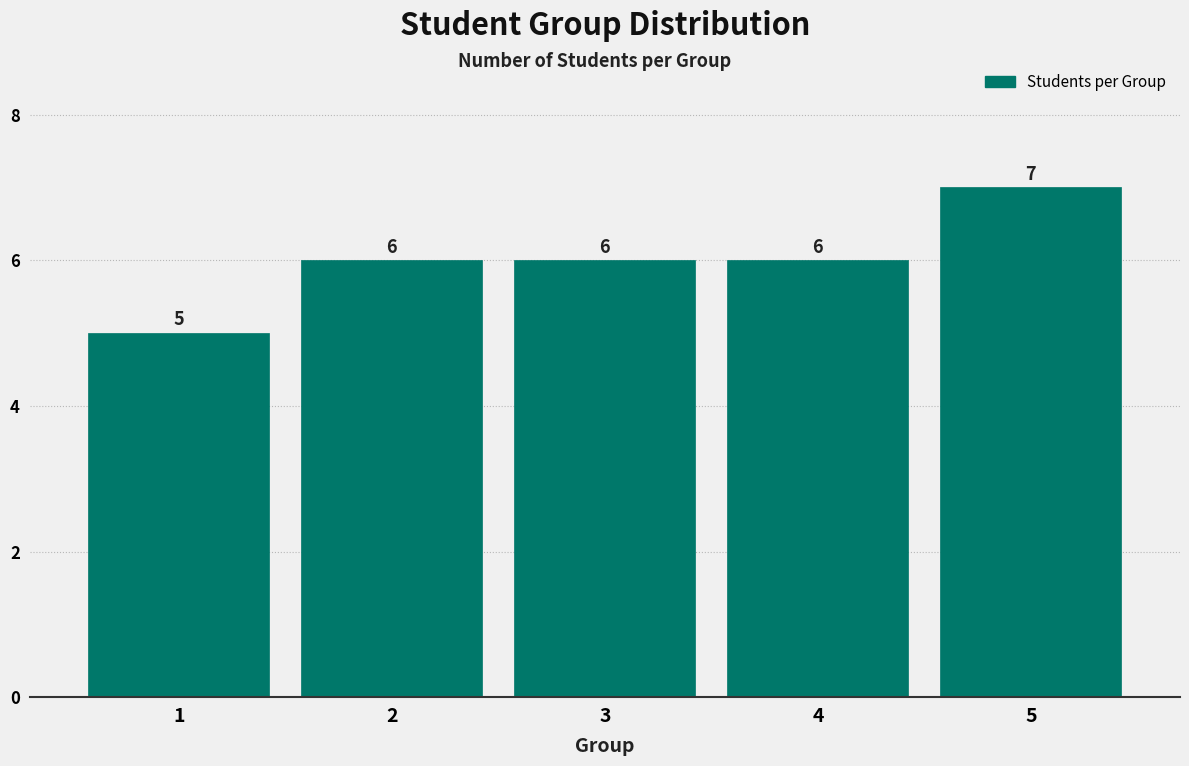

Reading right to left, list all the values displayed in this chart.

7	6	6	6	5